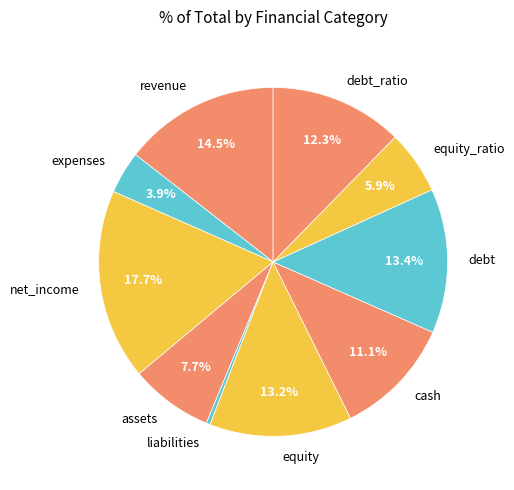

Combined, do revenue and debt account for over 50%?

No